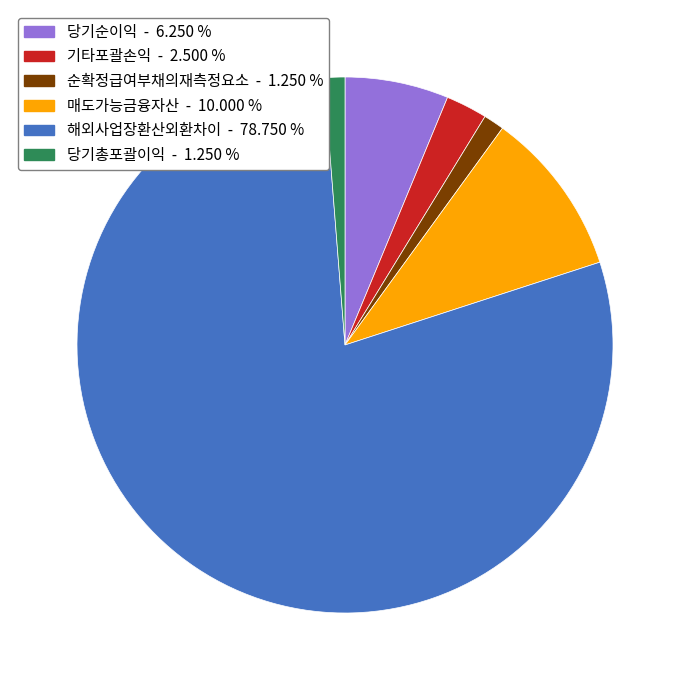

Does any single category account for the majority?

Yes